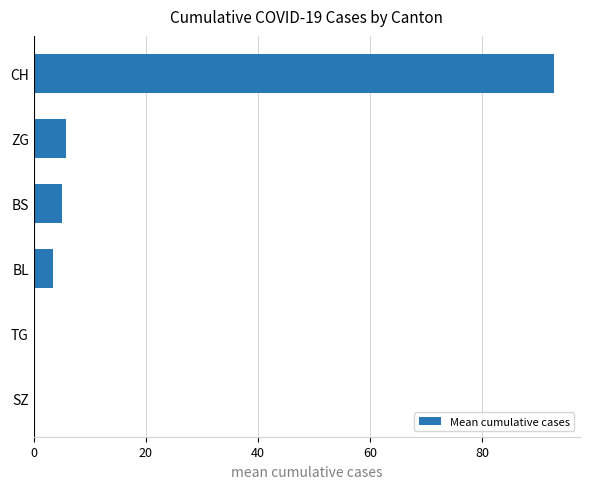

The chart shows a value of 92.8 at CH. True or false?

True